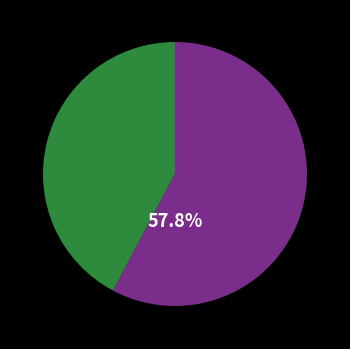

Count the number of slices in the pie.

2